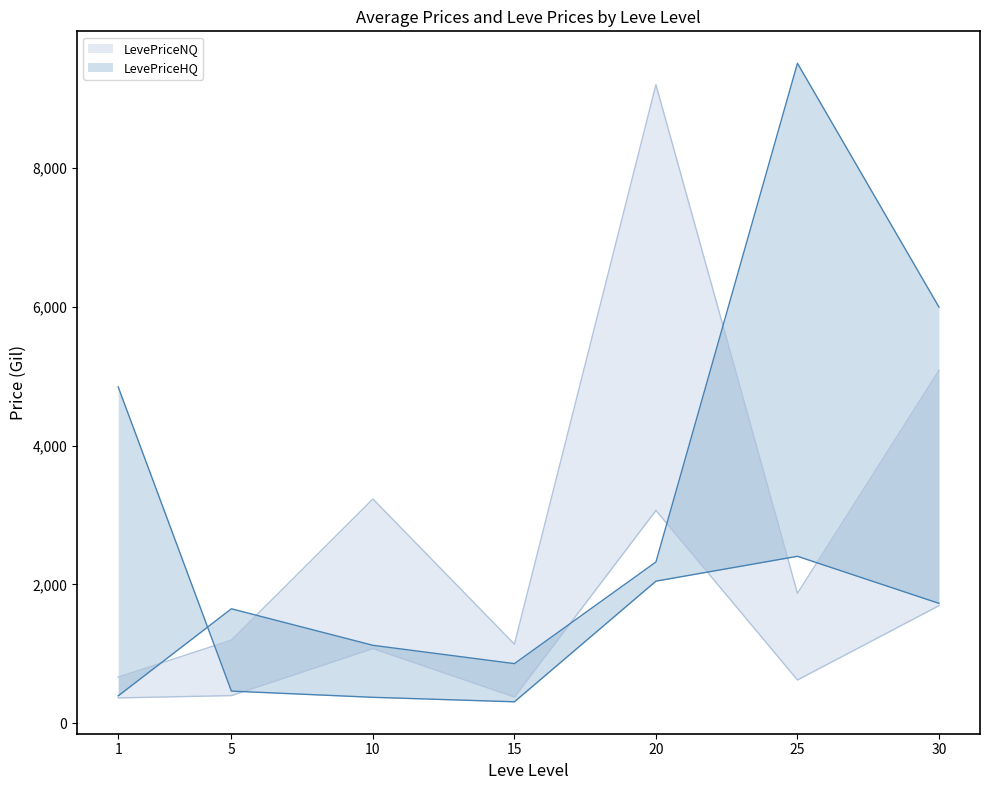

Reading right to left, transcribe all the data shown in this chart.

LevePriceNQ: 5083.9	1873.0	9201.0	1140.0	3232.2	1198.5	666.1
LevePriceHQ: 5997.0	9510.0	2324.2	860.0	1123.8	1650.0	395.3
currentAveragePriceNQ: 1694.6	624.3	3067.0	380.0	1077.4	399.5	366.0
currentAveragePrice: 1728.4	2406.3	2048.2	310.0	374.6	464.0	4847.0